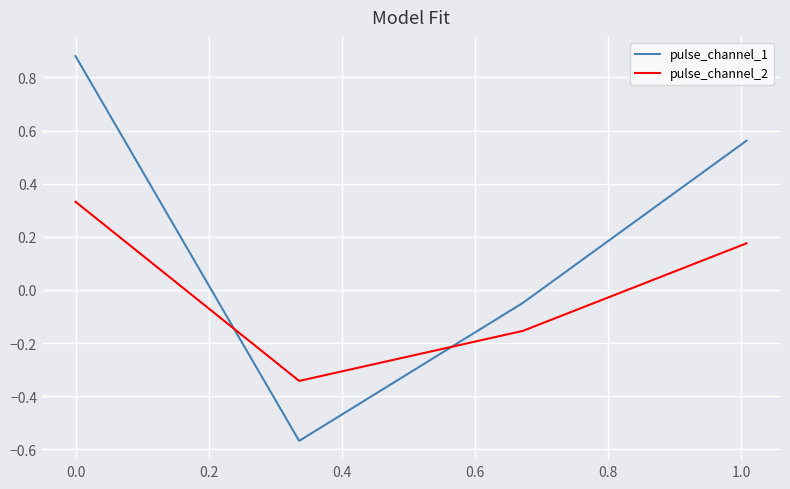

Which series has the largest total across all categories?

pulse_channel_1